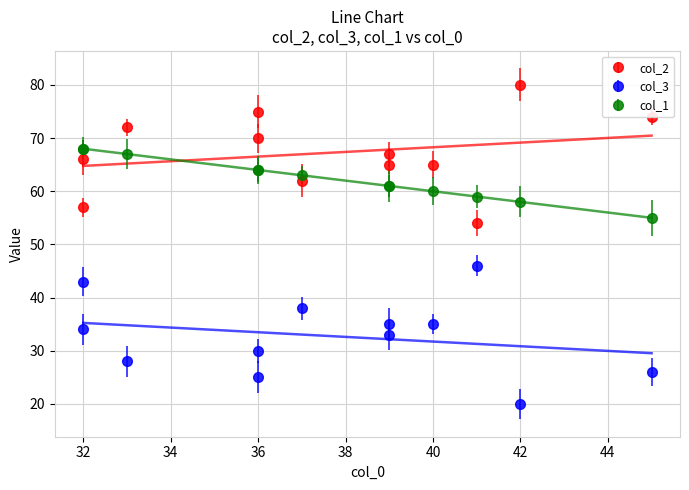

Is it true that col_3 equals 10 at 36?

False